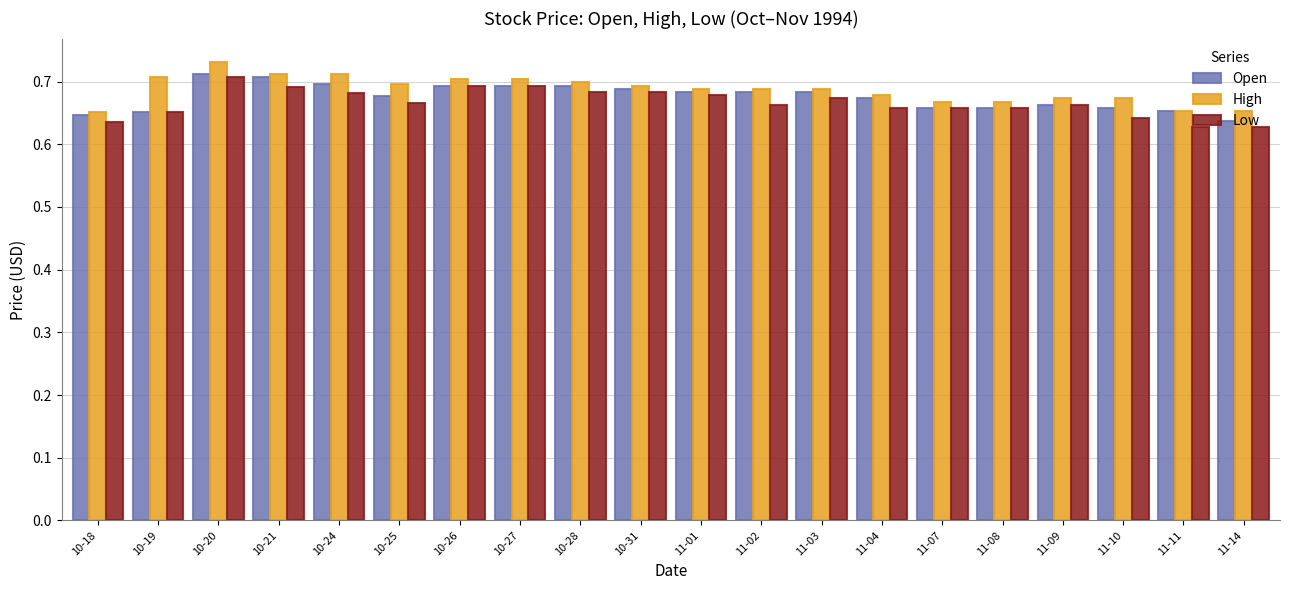

Which label corresponds to the largest value in the chart?

10-20